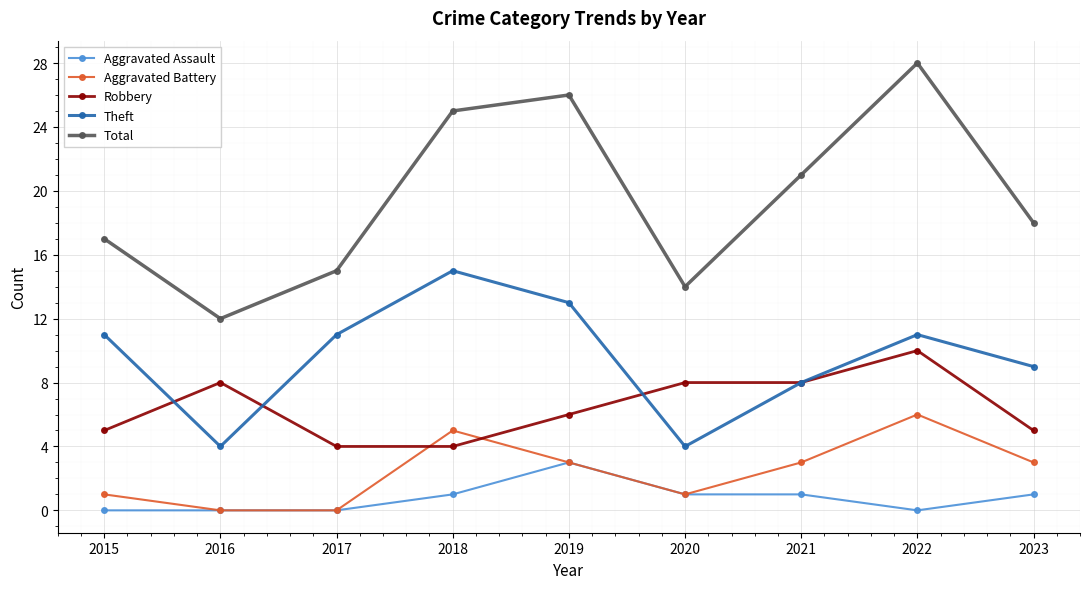

Reading left to right, list all the values displayed in this chart.

Aggravated Assault: 2015=0	2016=0	2017=0	2018=1	2019=3	2020=1	2021=1	2022=0	2023=1
Aggravated Battery: 2015=1	2016=0	2017=0	2018=5	2019=3	2020=1	2021=3	2022=6	2023=3
Robbery: 2015=5	2016=8	2017=4	2018=4	2019=6	2020=8	2021=8	2022=10	2023=5
Theft: 2015=11	2016=4	2017=11	2018=15	2019=13	2020=4	2021=8	2022=11	2023=9
Total: 2015=17	2016=12	2017=15	2018=25	2019=26	2020=14	2021=21	2022=28	2023=18